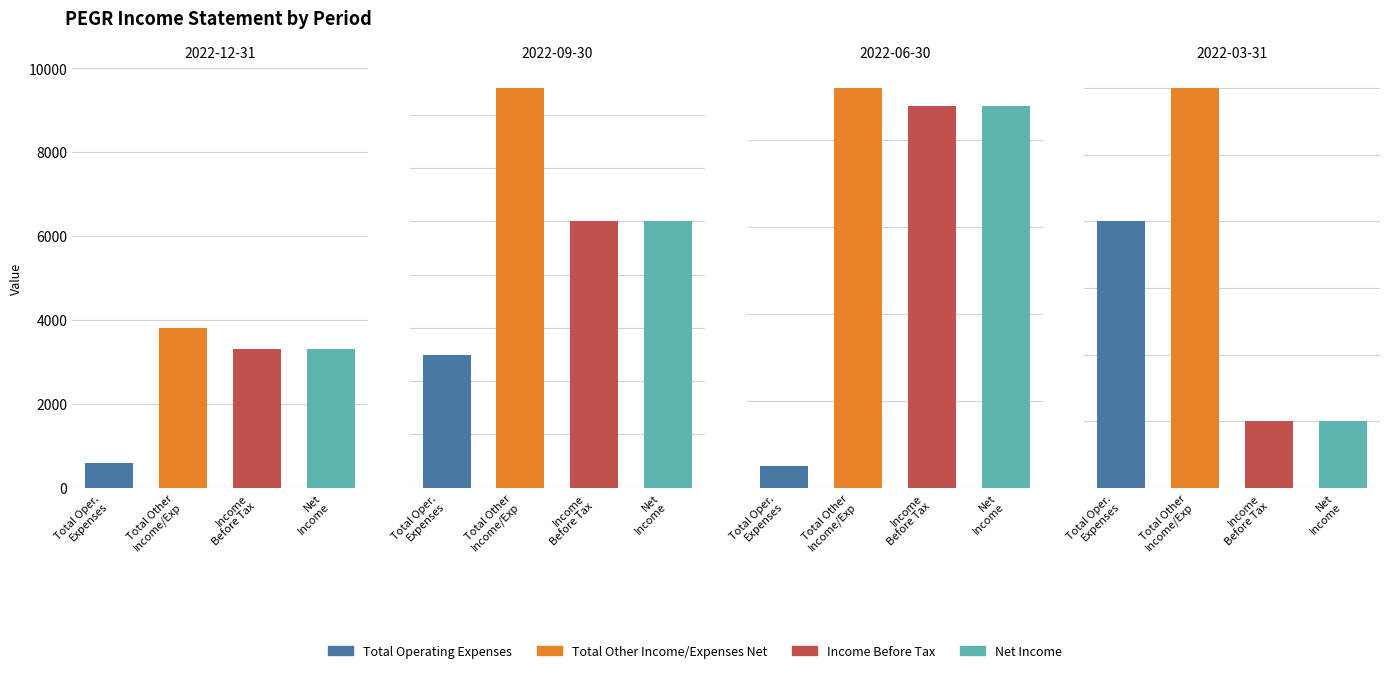

What is the difference between the maximum and minimum values in the Net Income series?

8700